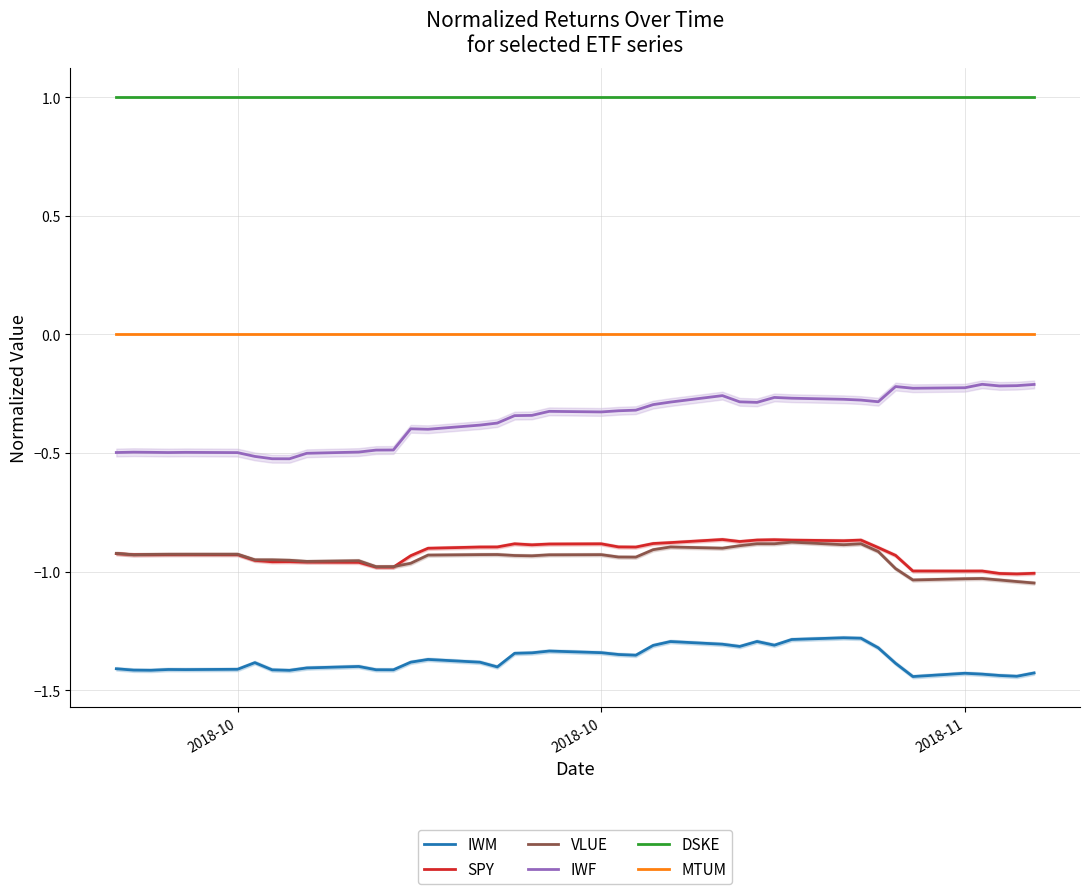

Is the value of SPY at 27 greater than the value of IWF at 11?

No